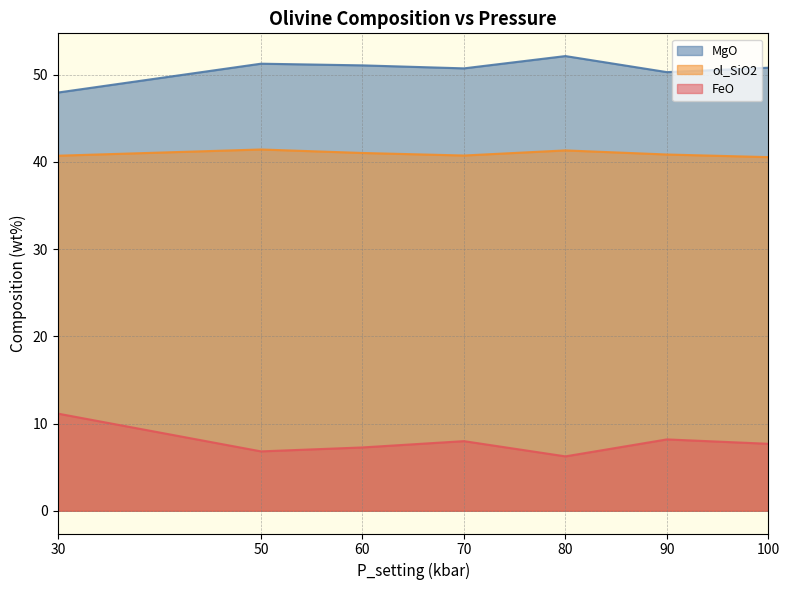

List the series in order of their overall mean, highest first.

MgO, ol_SiO2, FeO